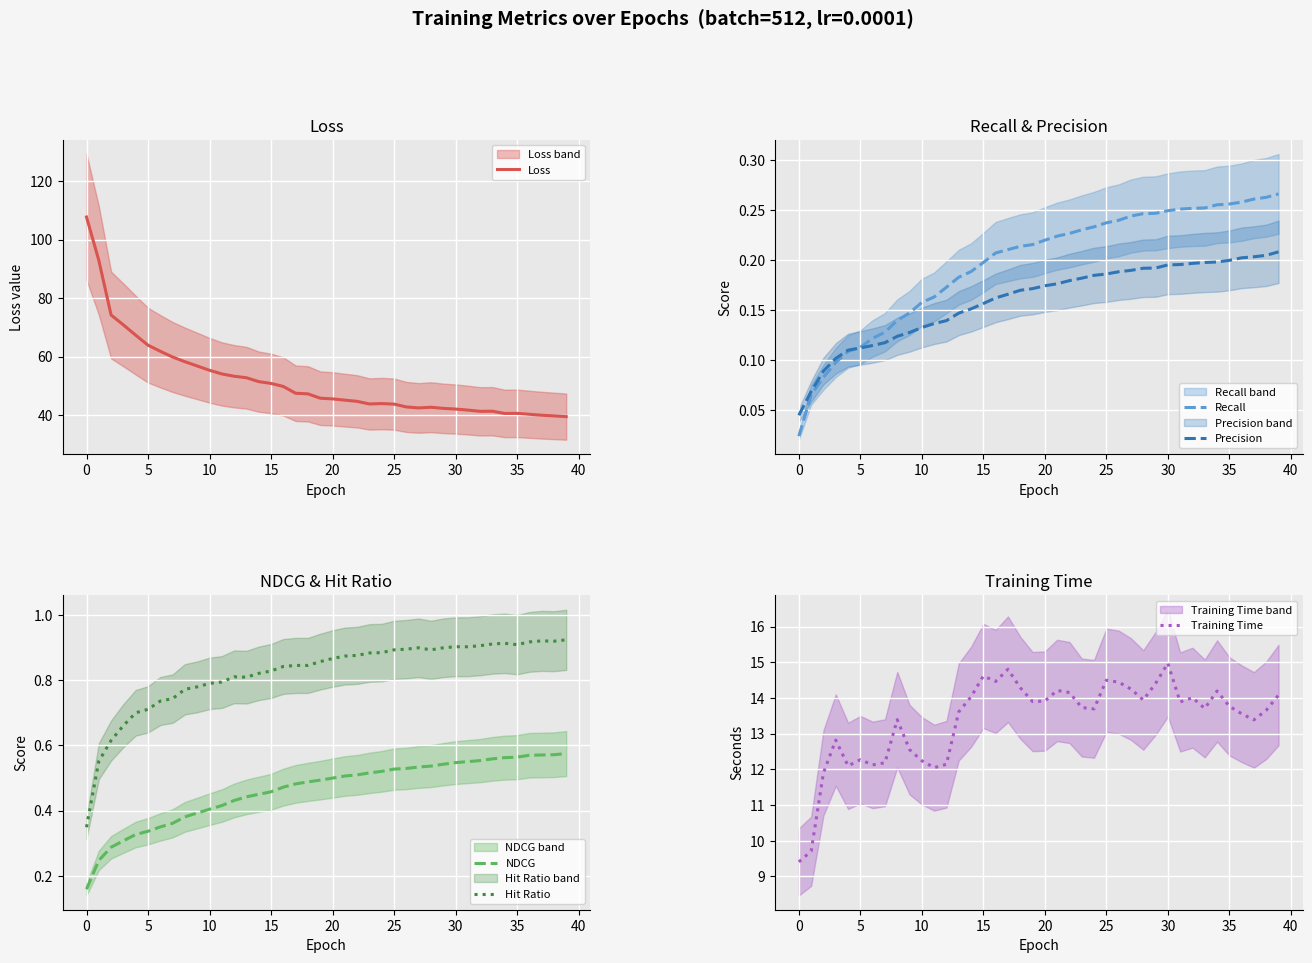

Rank the series at 26 from lowest to highest value.

Precision, Recall, NDCG, Hit Ratio, Training Time, Loss